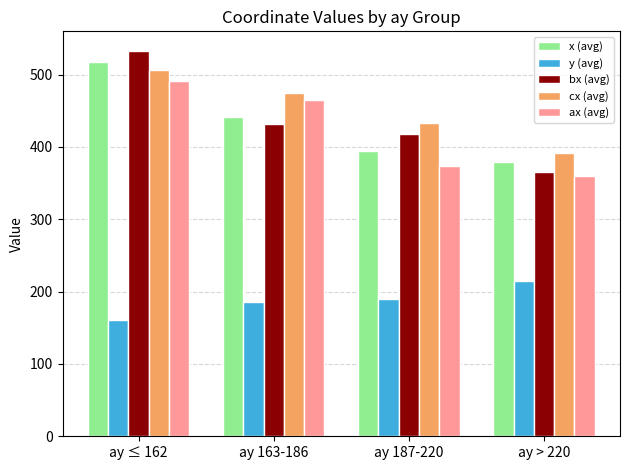

At which label is bx (avg) closest to 449?

ay 163-186